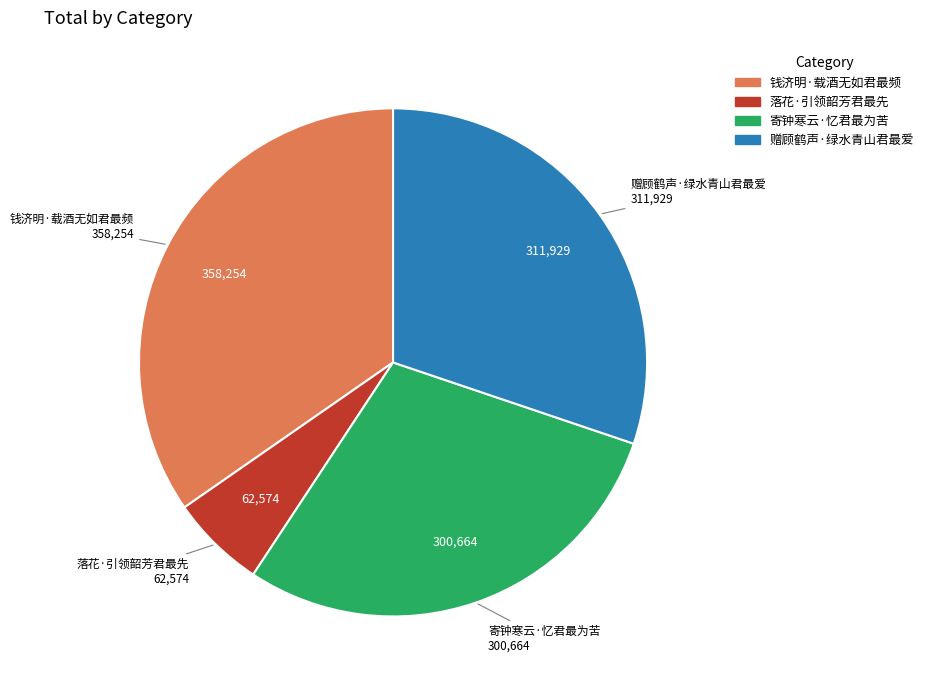

Does any single category account for the majority?

No